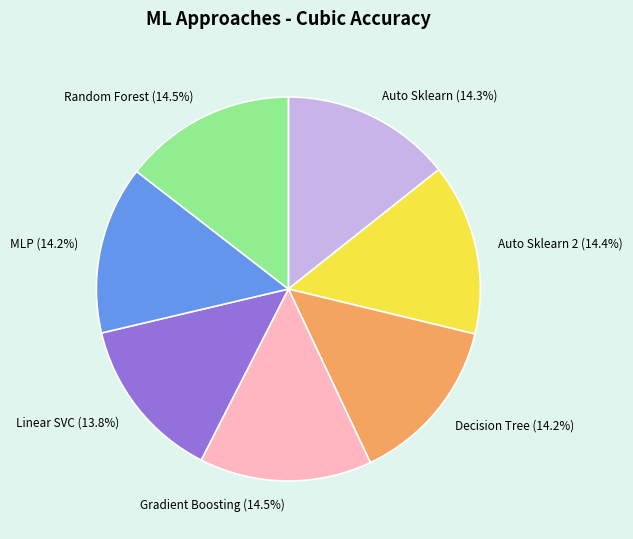

To the nearest percent, what is the average slice percentage?

14%